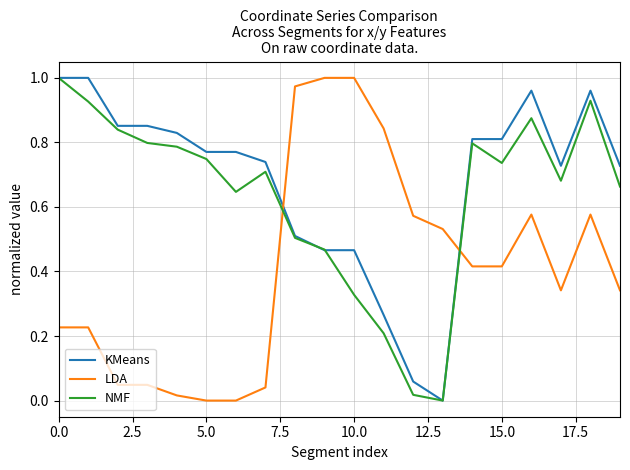

After their last crossing, which series has the higher values: NMF or LDA?

NMF